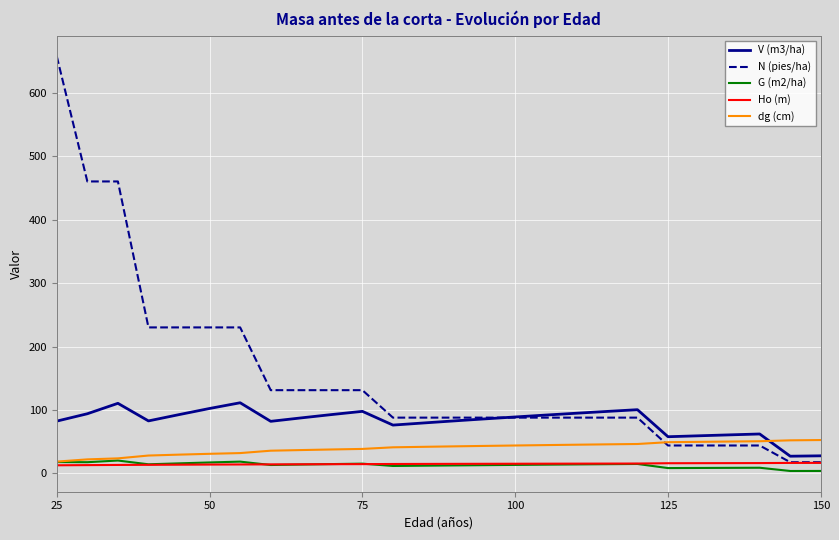

Which series has the widest spread of values?

N (pies/ha)